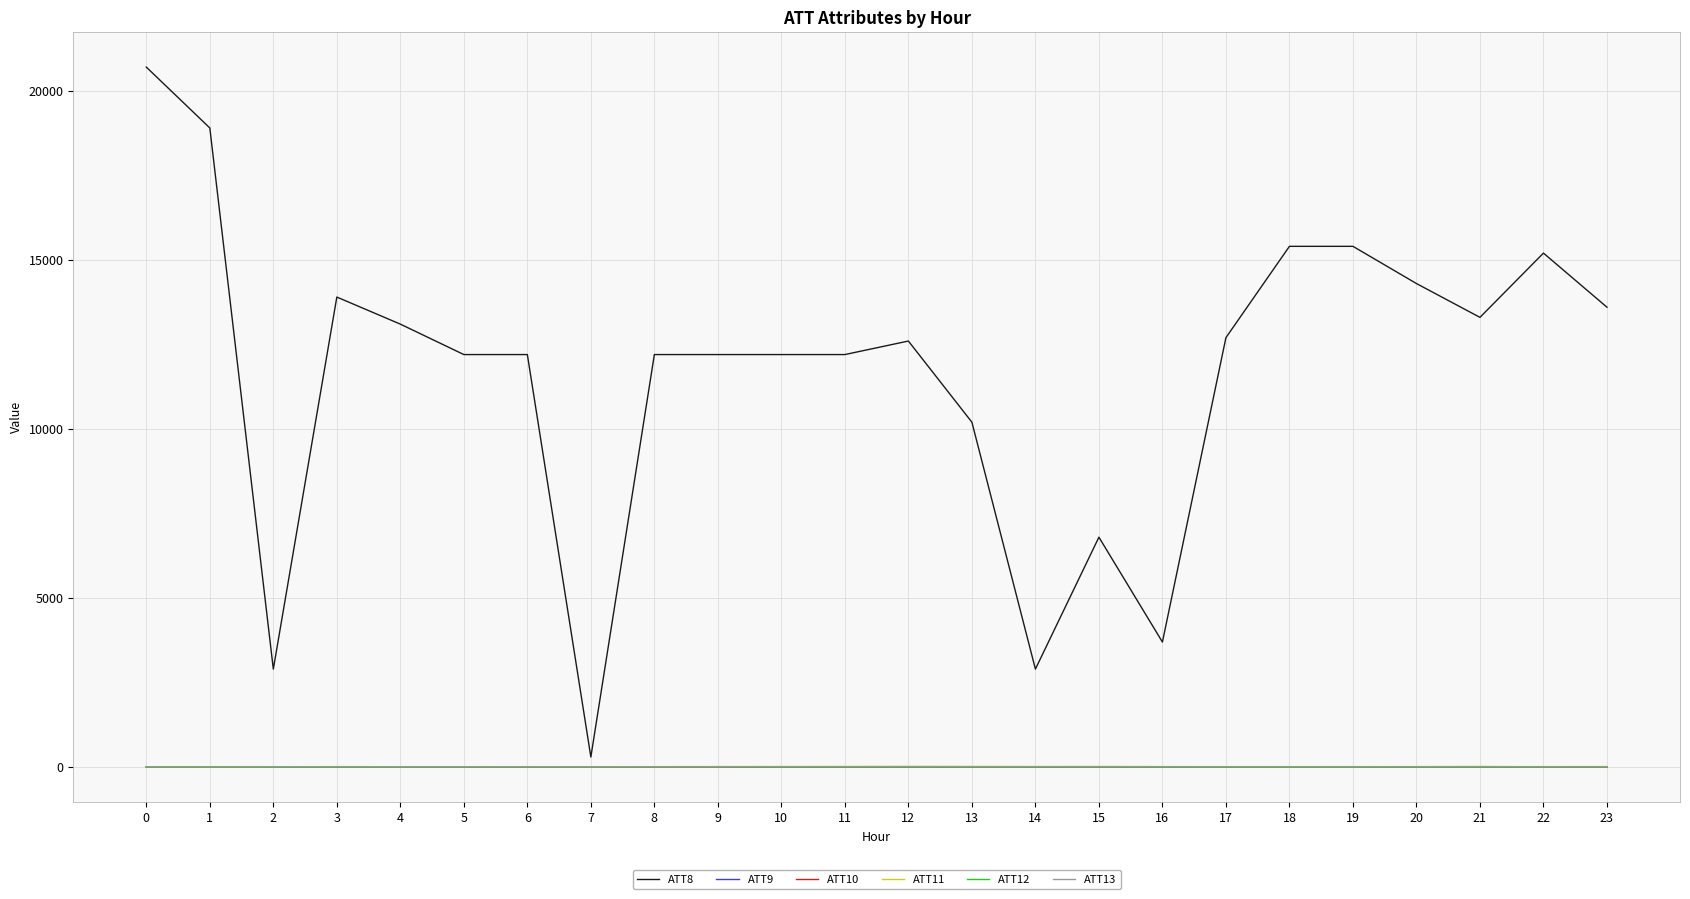

The ATT8 series shows 12789.8 at 0. True or false?

False